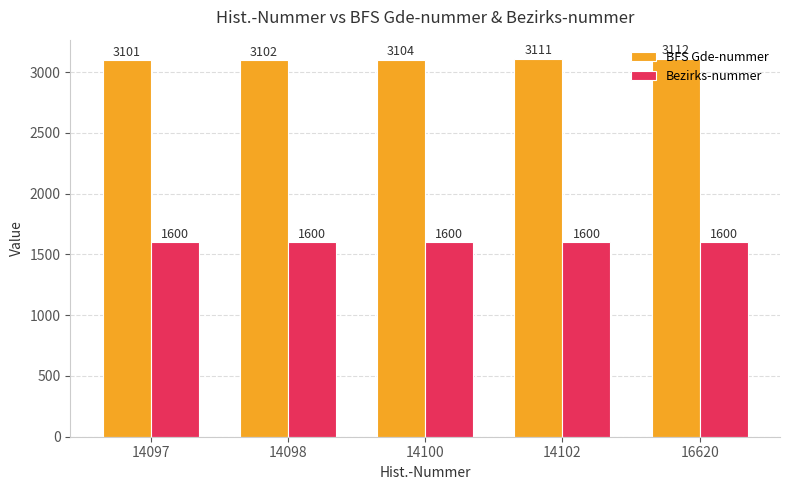

List the series in order of their peak value, lowest first.

Bezirks-nummer, BFS Gde-nummer